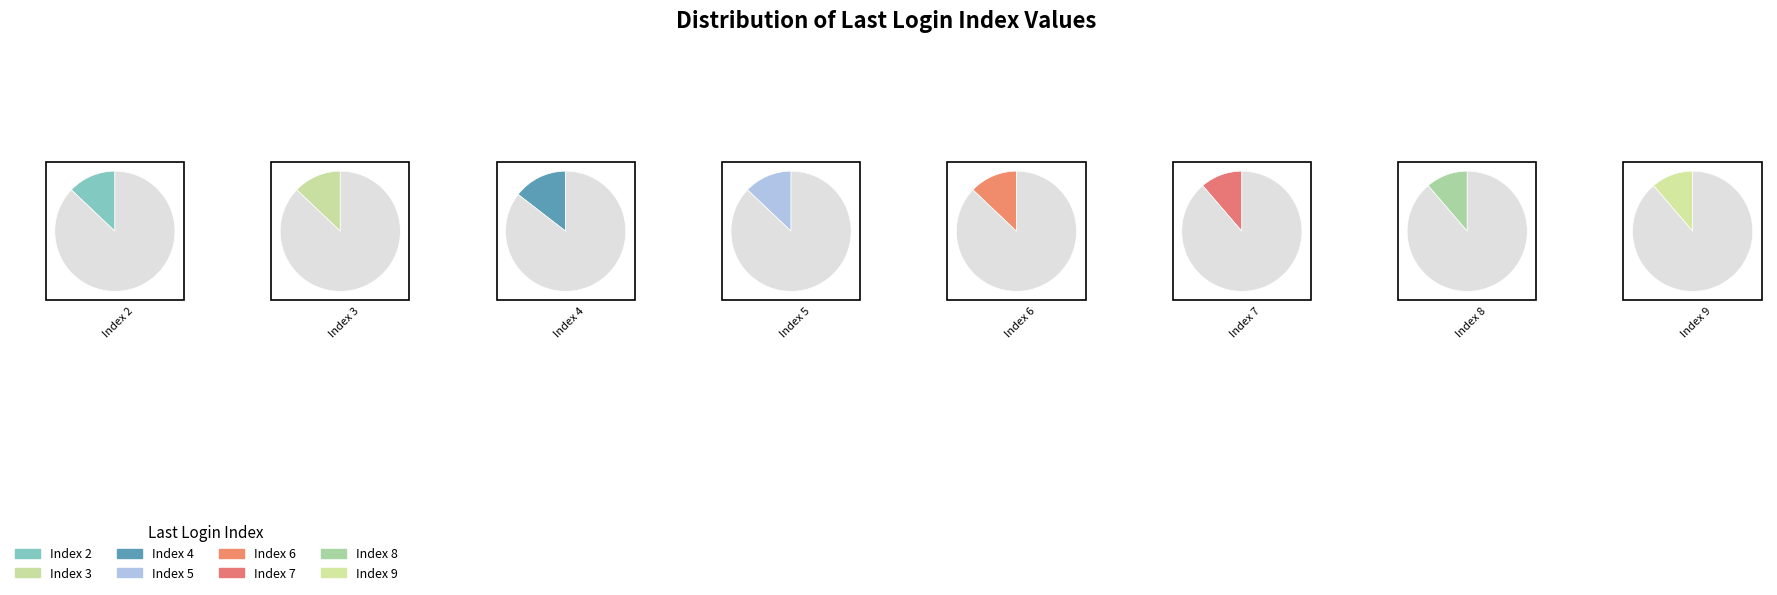

What is the total percentage of Index 9 and Index 8?

22.6%